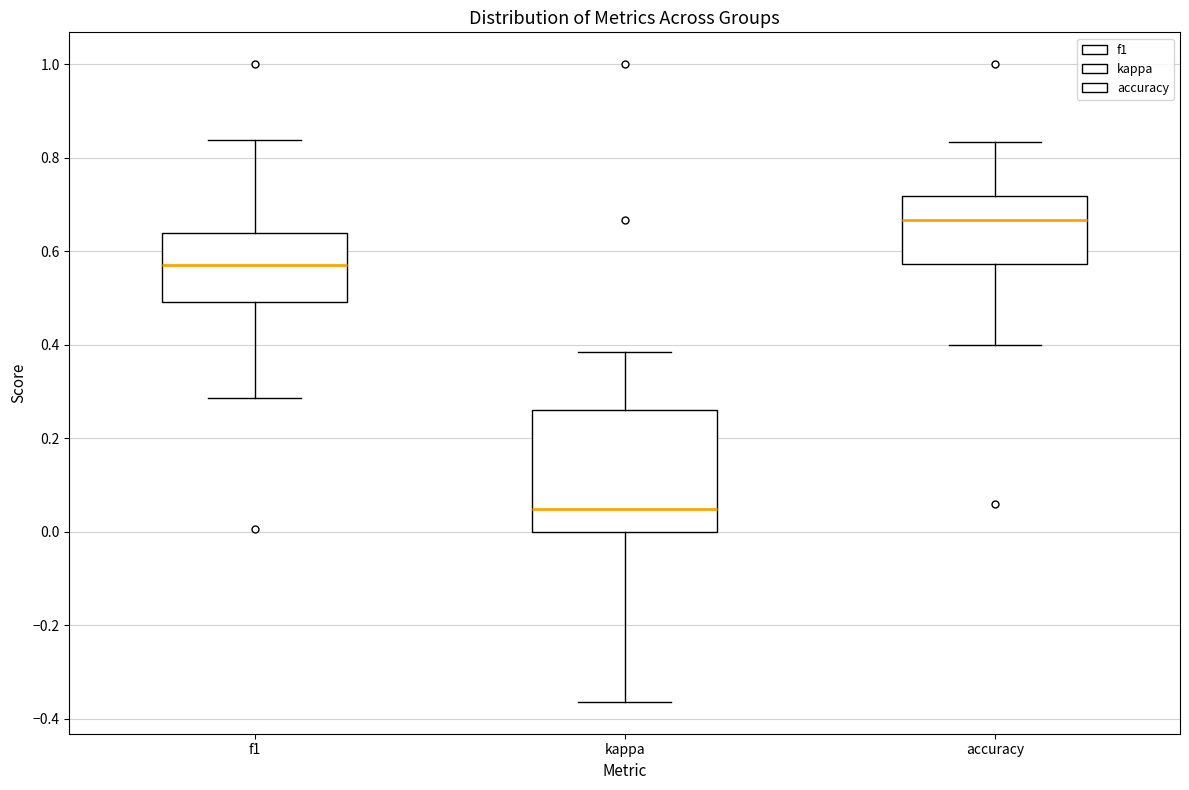

Where is the lower edge of the box for kappa on the y-axis? The values are not printed on the chart, so give them approximately, as read against the axis.

0.00